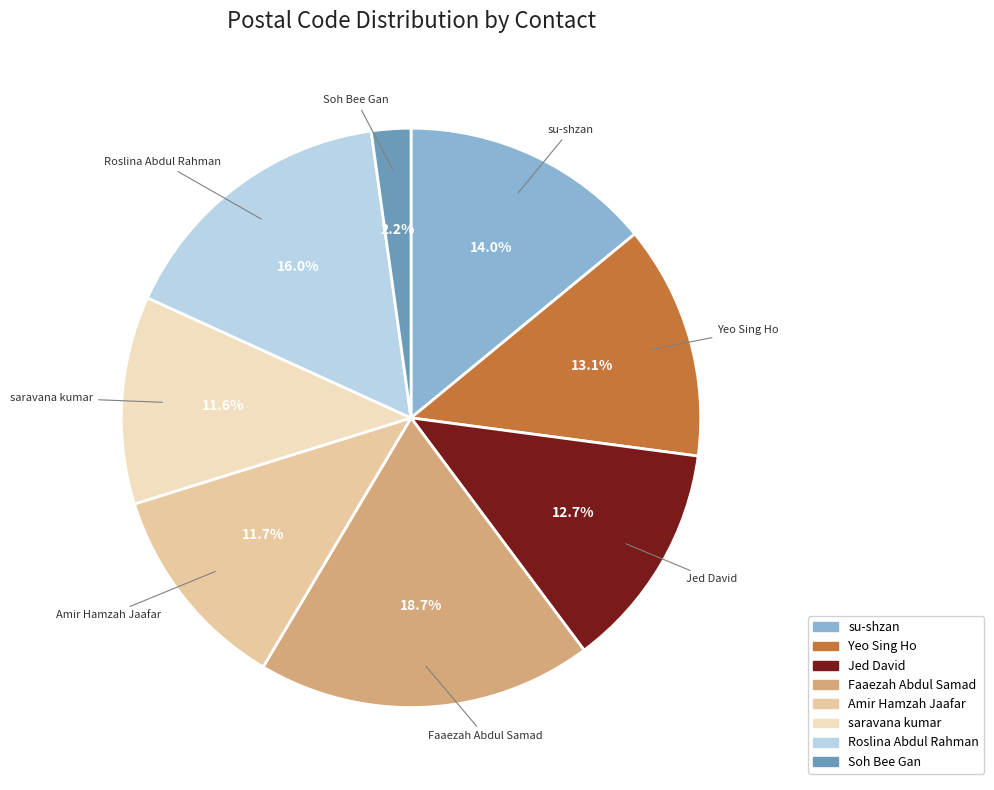

The Jed David slice represents 1% of the pie. True or false?

False